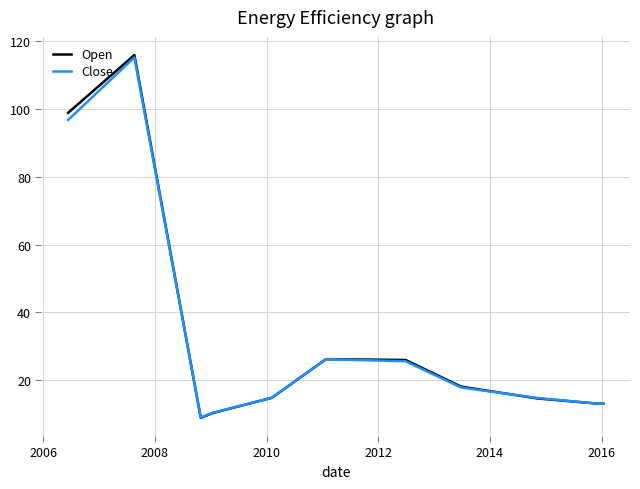

How many lines are shown in the chart?

2